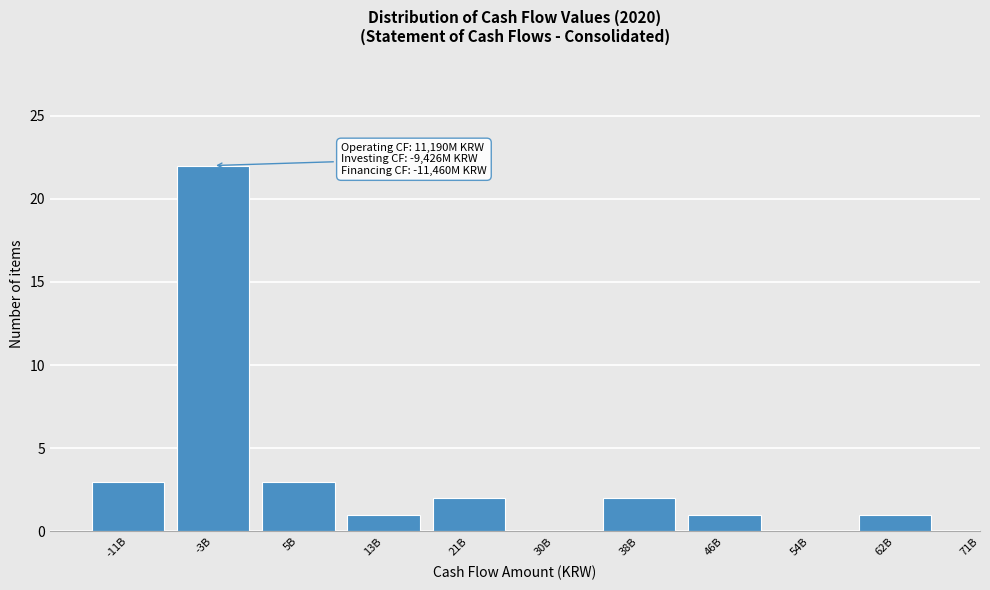

Reading left to right, transcribe all the data shown in this chart.

-11B=3	-3B=22	5B=3	13B=1	21B=2	30B=0	38B=2	46B=1	54B=0	62B=1